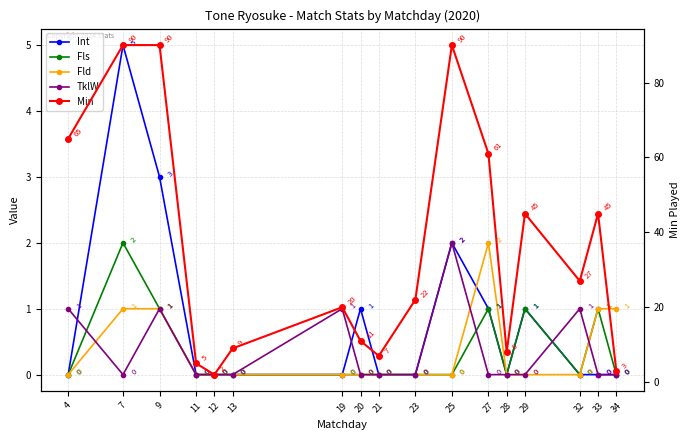

Is the value of Int at 25 greater than the value of Fls at 23?

Yes